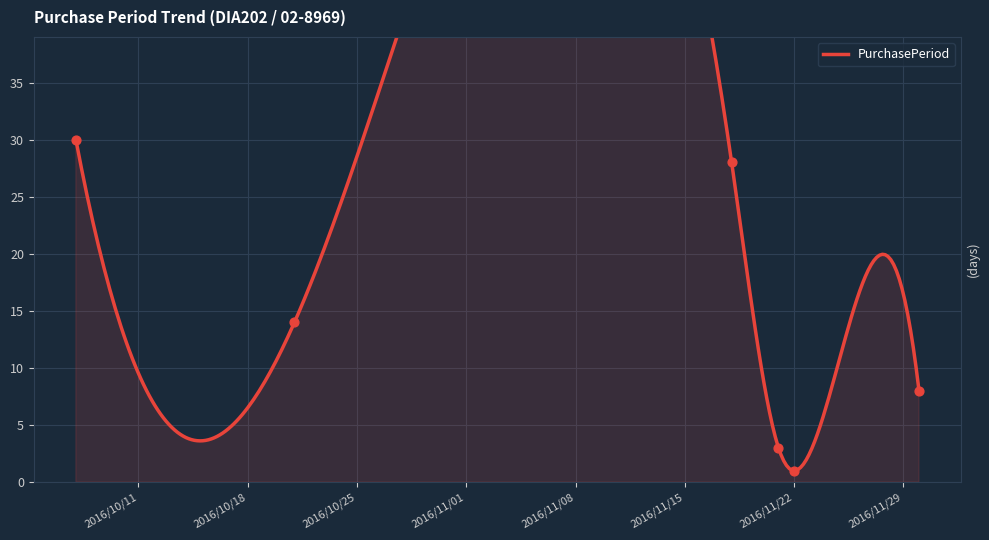

What is the change in value from 2016-11-18 to 2016-11-21?

-25